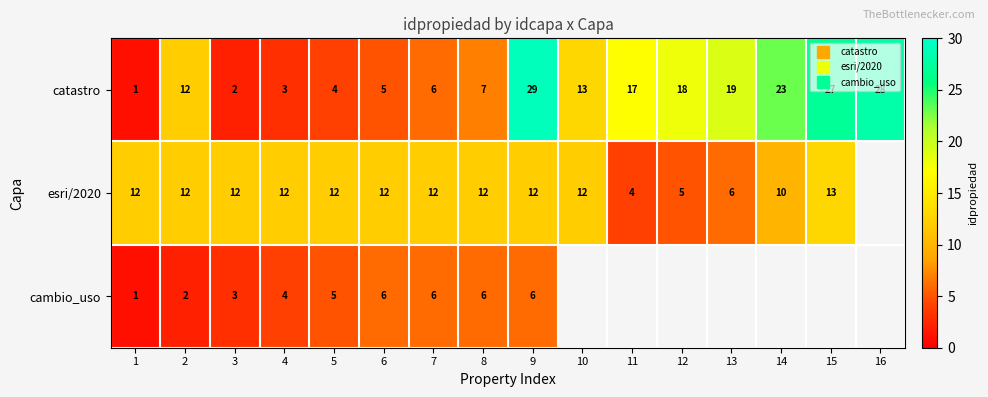

The cambio_uso series shows 3.0 at 3. True or false?

True